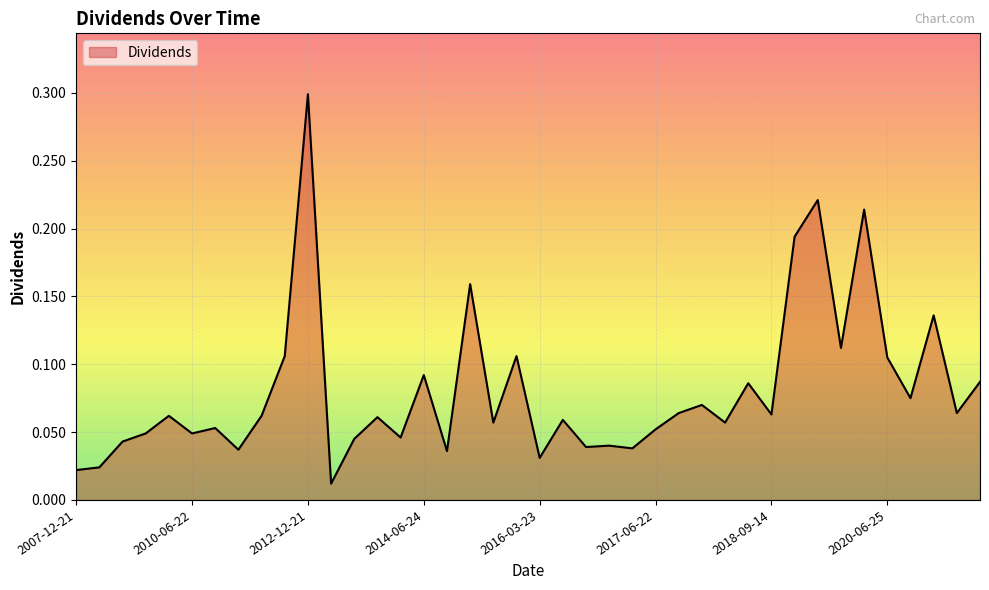

What is the difference between the maximum and minimum values?

0.3